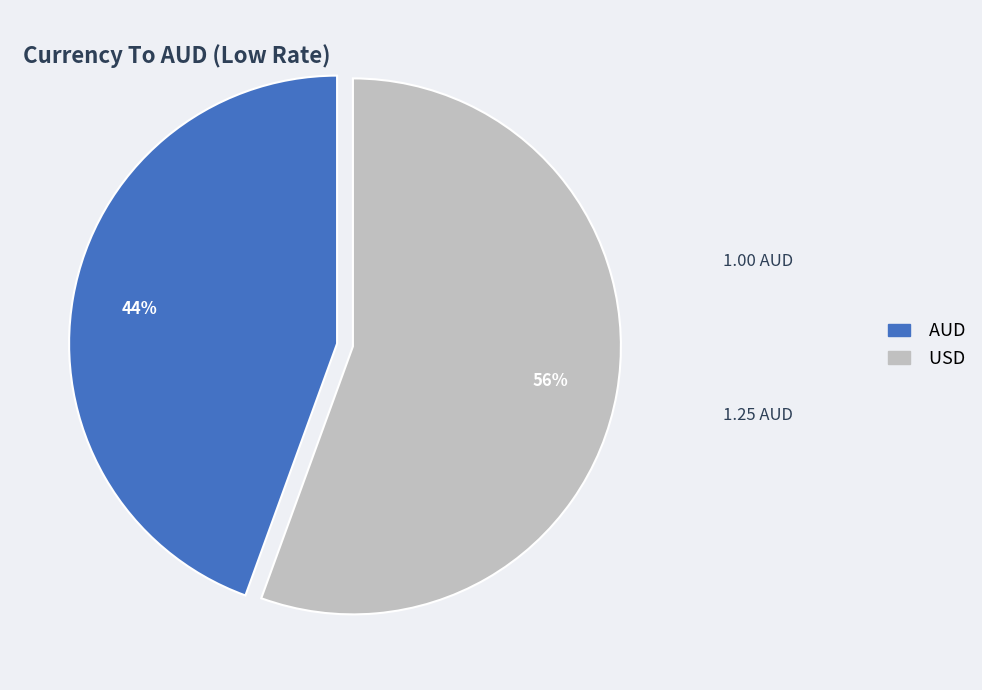

To the nearest percent, what is the average slice percentage?

50%